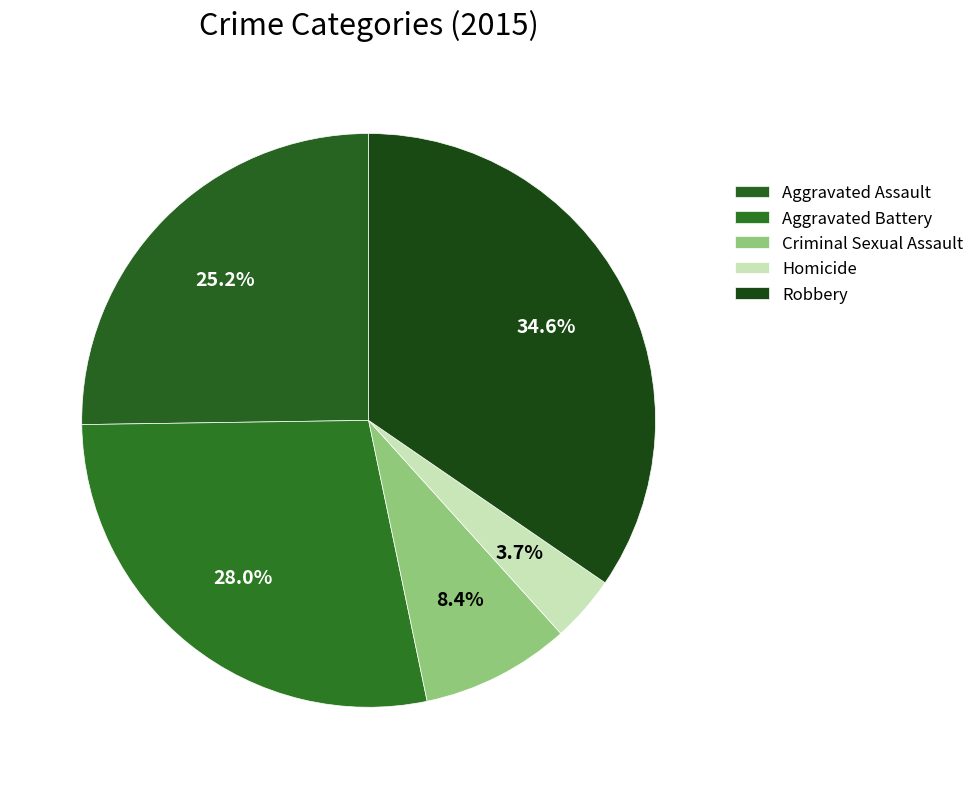

How many slices are in this pie chart?

5